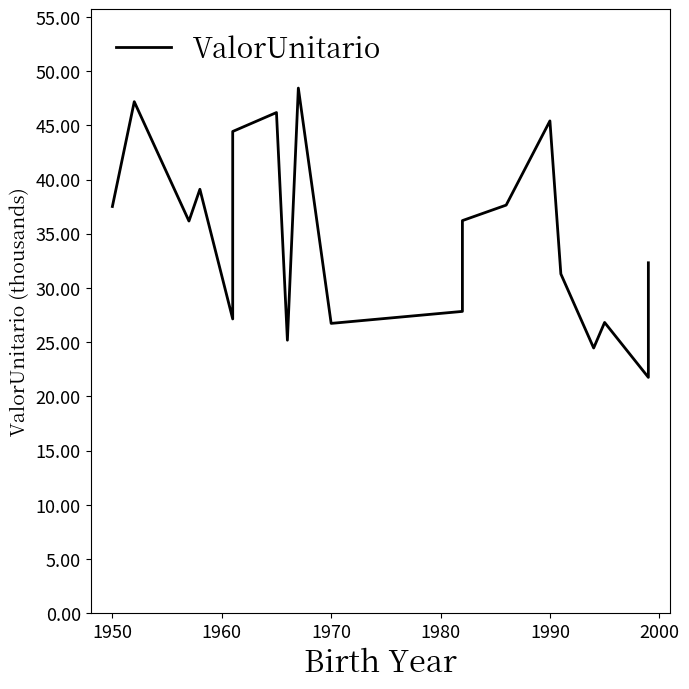

How many data points does each series have?

20